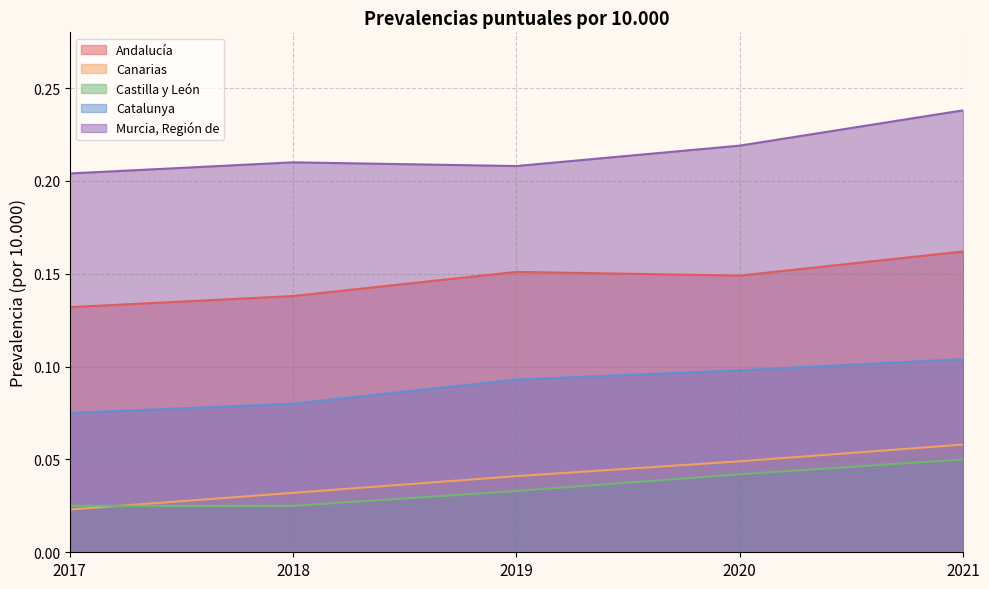

How many times do Castilla y León and Canarias cross each other?

1